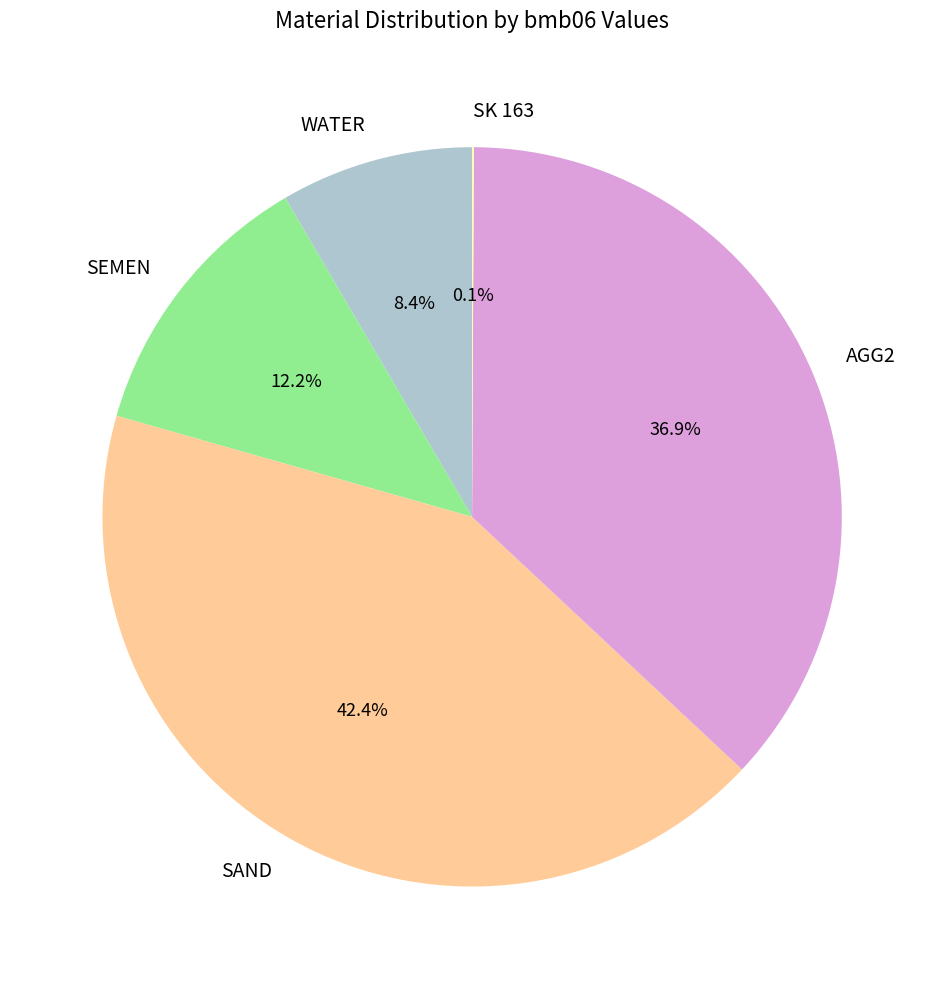

What is the largest slice in the pie chart?

SAND